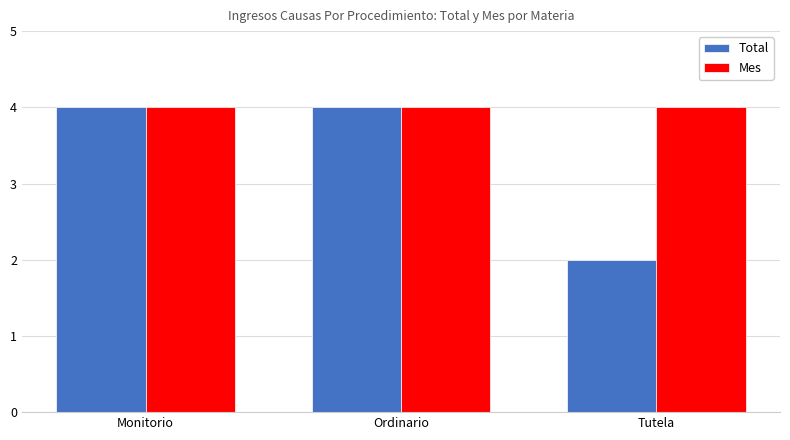

How many groups of bars are there?

3